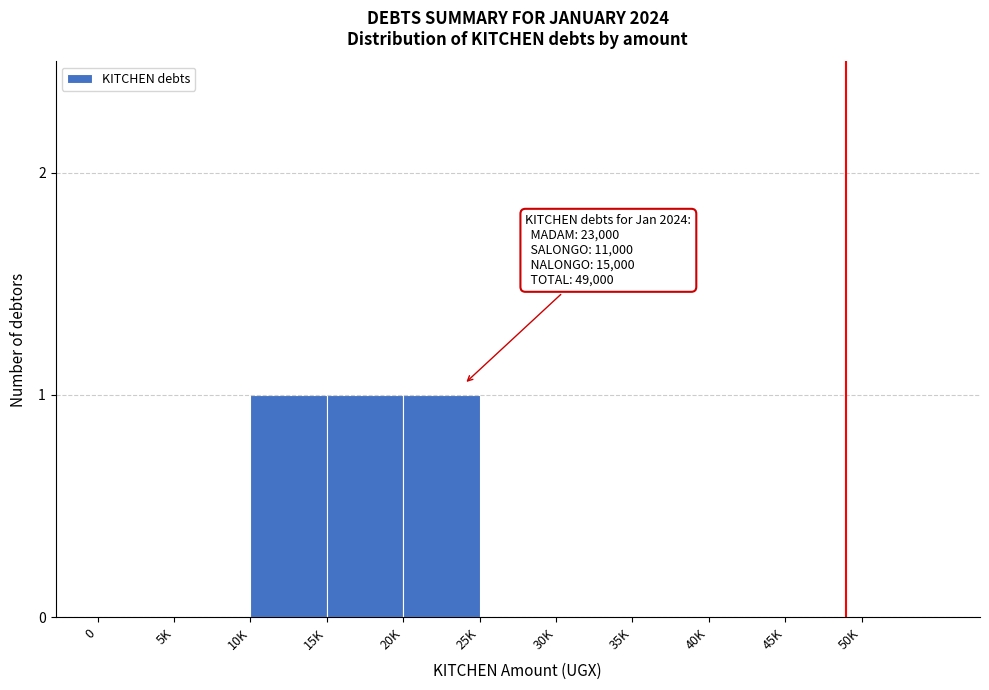

Reading right to left, transcribe all the data shown in this chart.

50K=0	45K=0	40K=0	35K=0	30K=0	25K=0	20K=1	15K=1	10K=1	5K=0	0=0